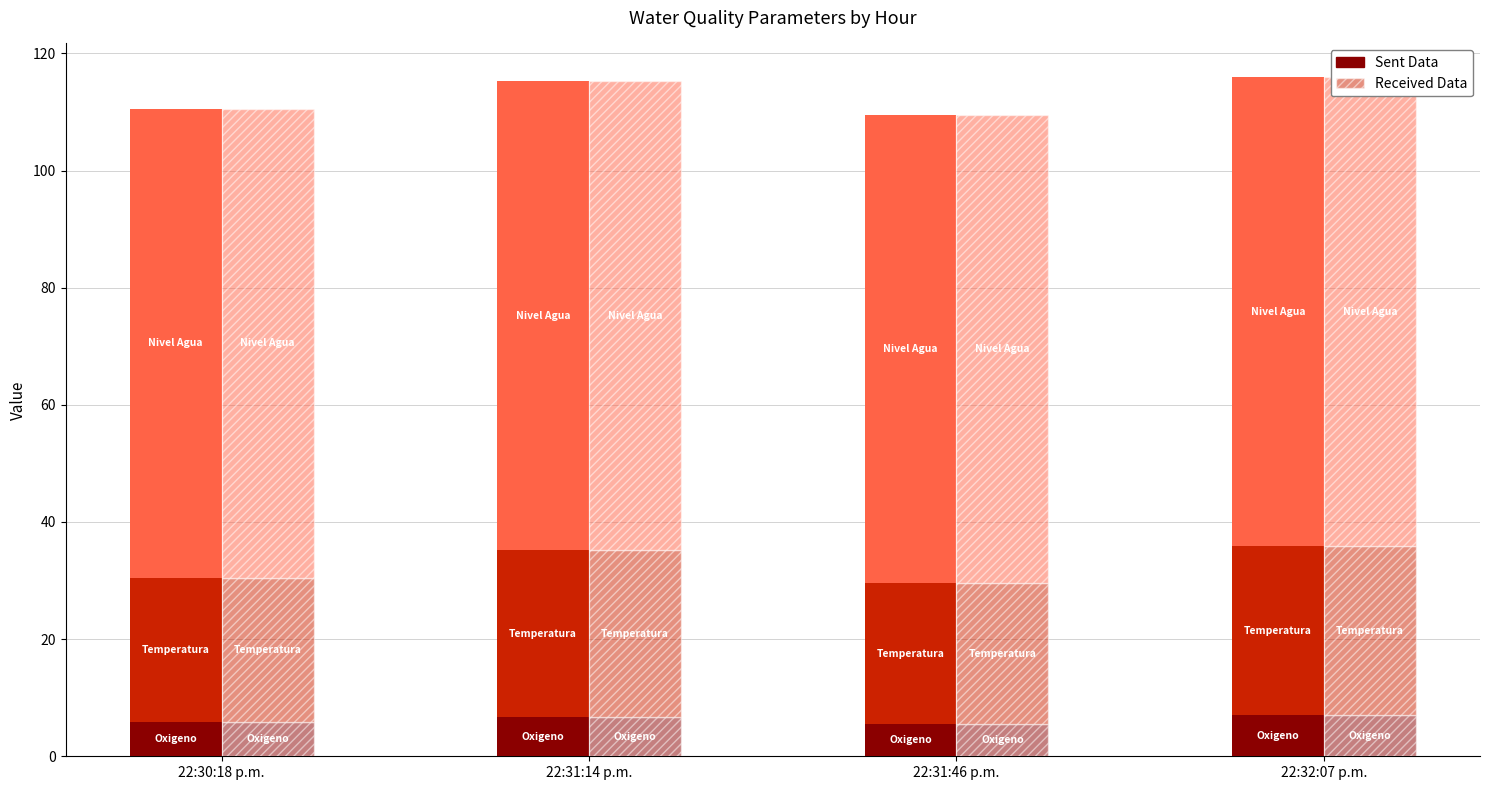

What is the minimum value shown in the chart?

5.5